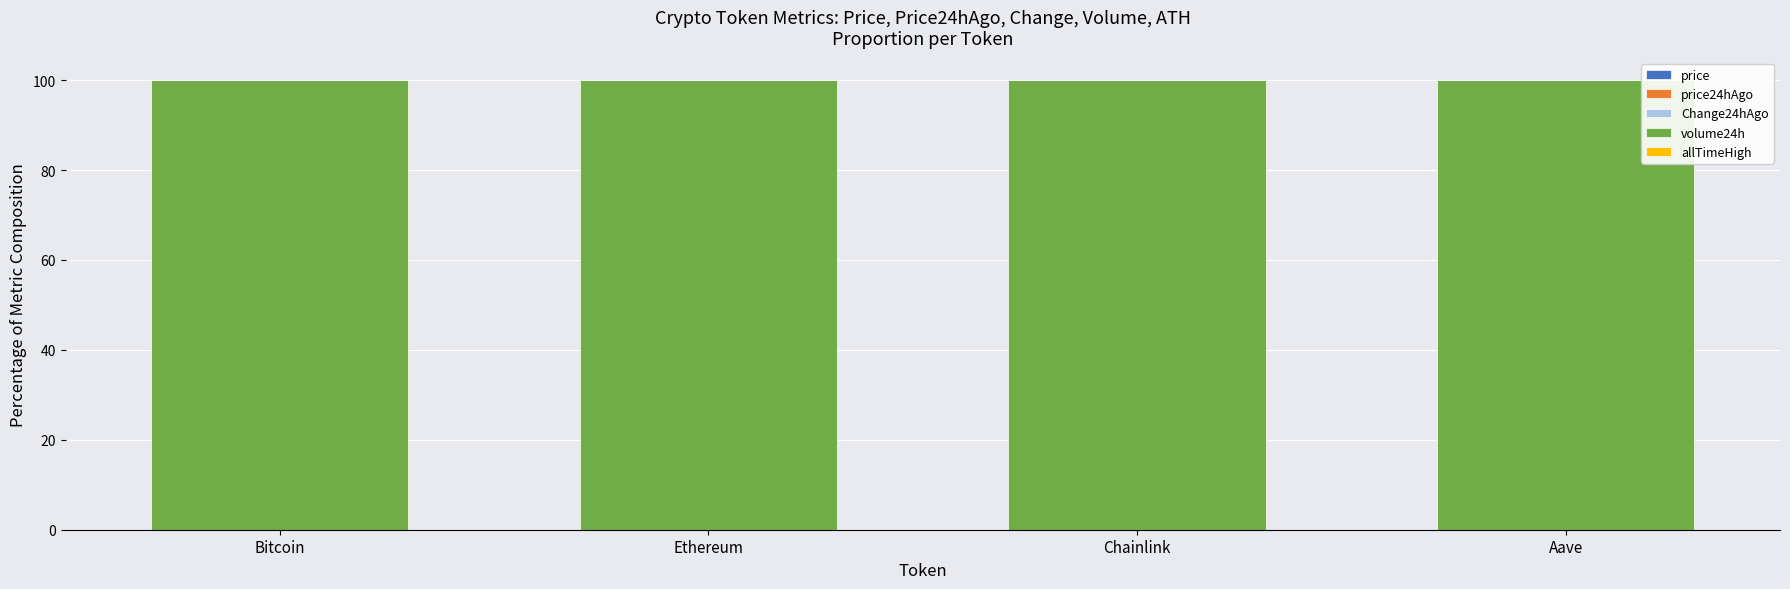

Are the bars horizontal?

No